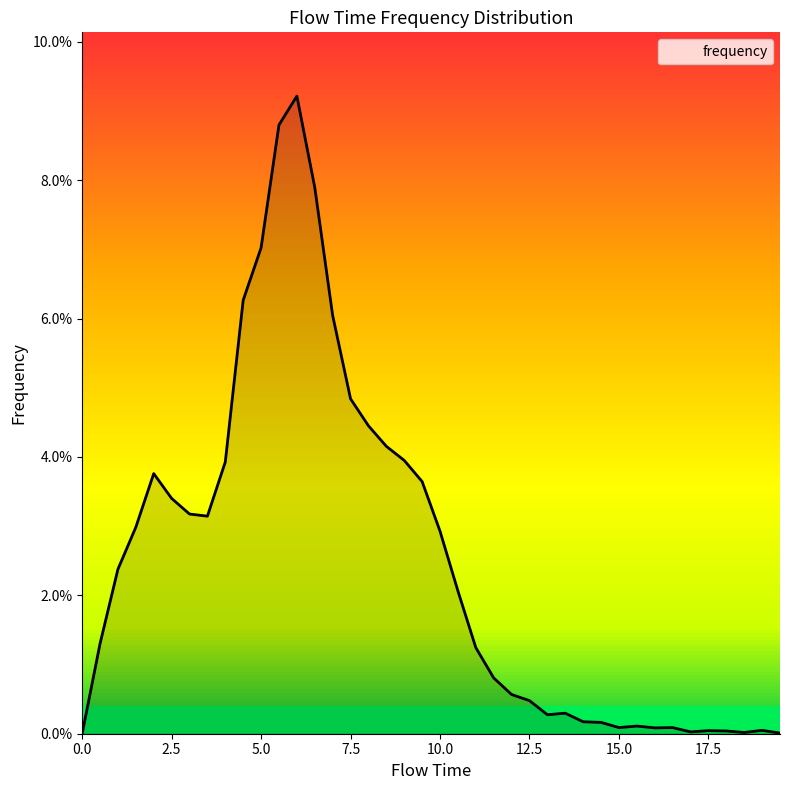

What is the label of the 39th point from the left?

19.0